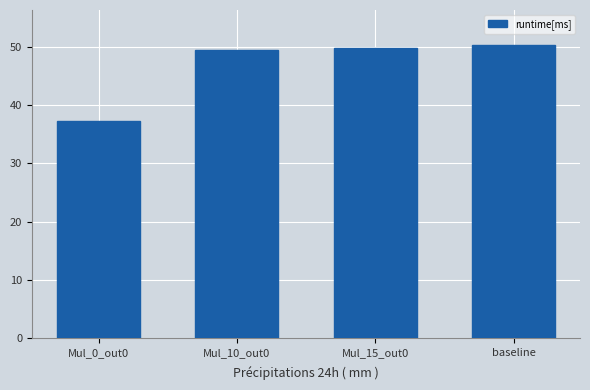

What is the sum of the values at Mul_15_out0 and Mul_10_out0?

99.4